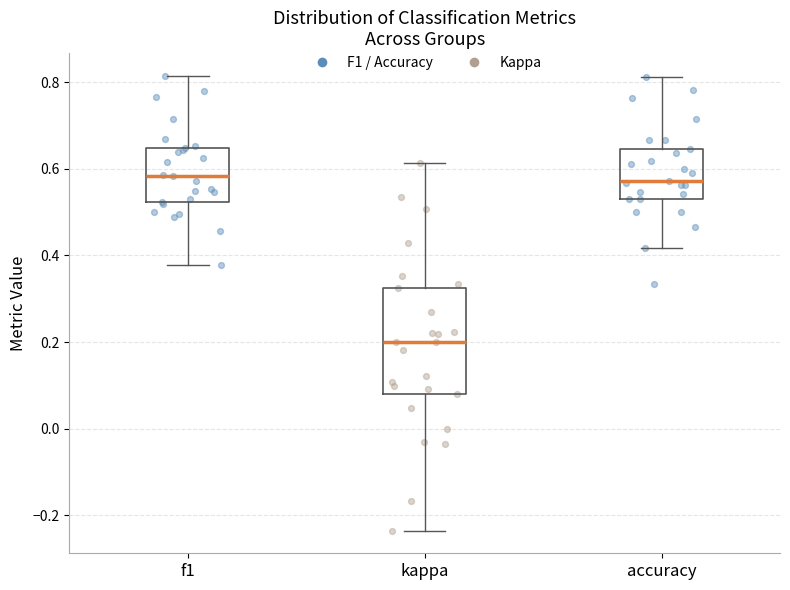

Which box has the lowest median line?

kappa